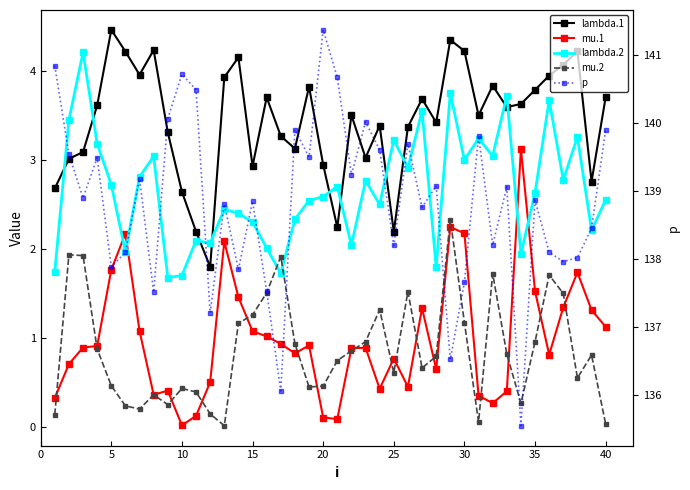

How many data points in p are less than 138?

10